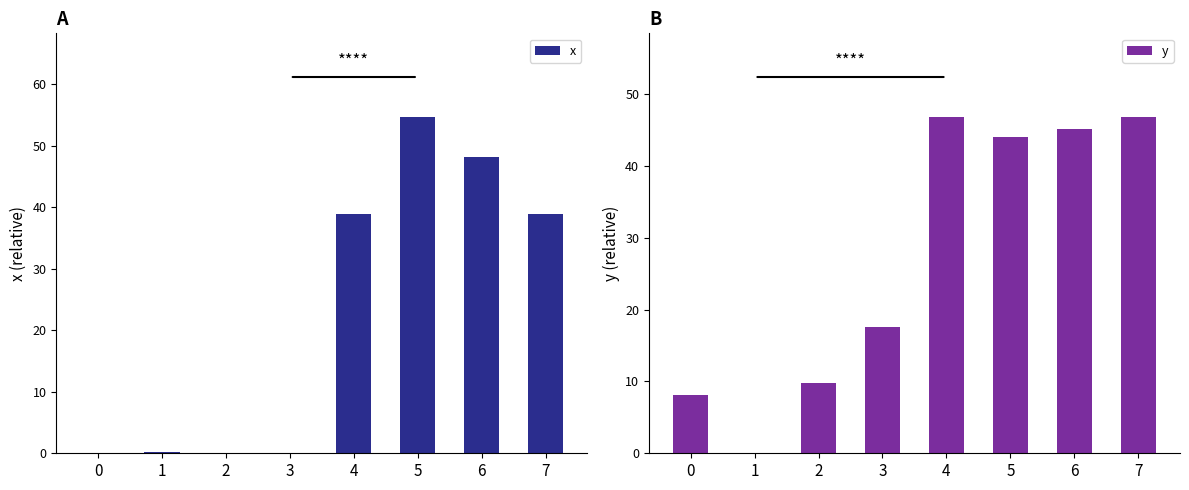

What is the approximate value of x at 2?

0.1